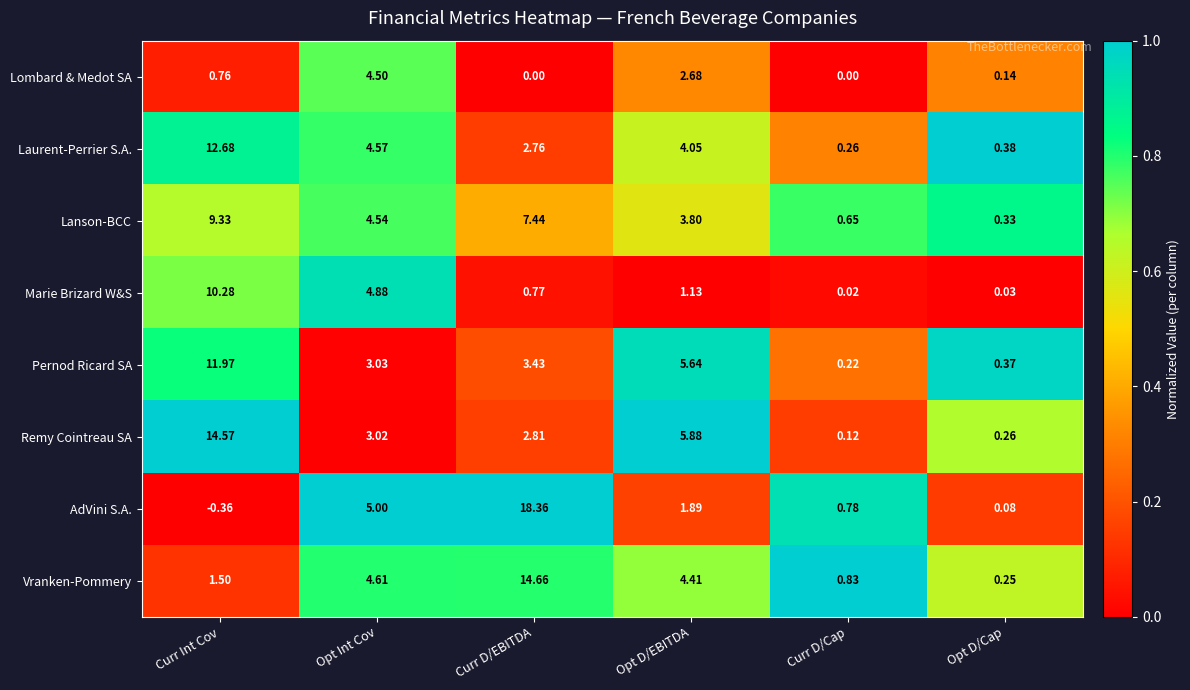

Which label corresponds to the largest value in the chart?

Curr D/EBITDA